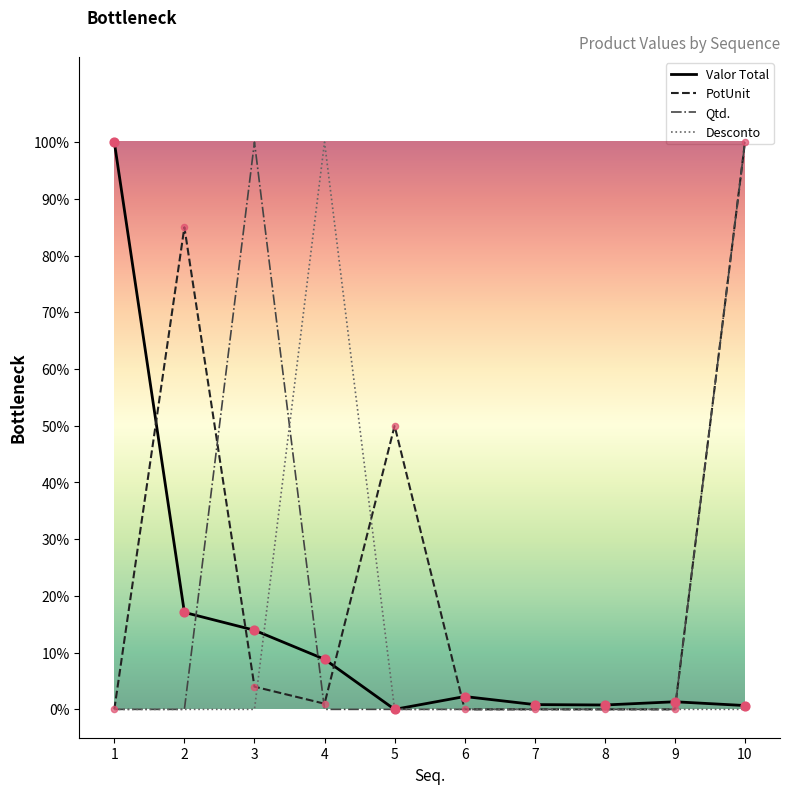

What are all the series names shown in the legend?

Valor Total, PotUnit, Qtd., Desconto